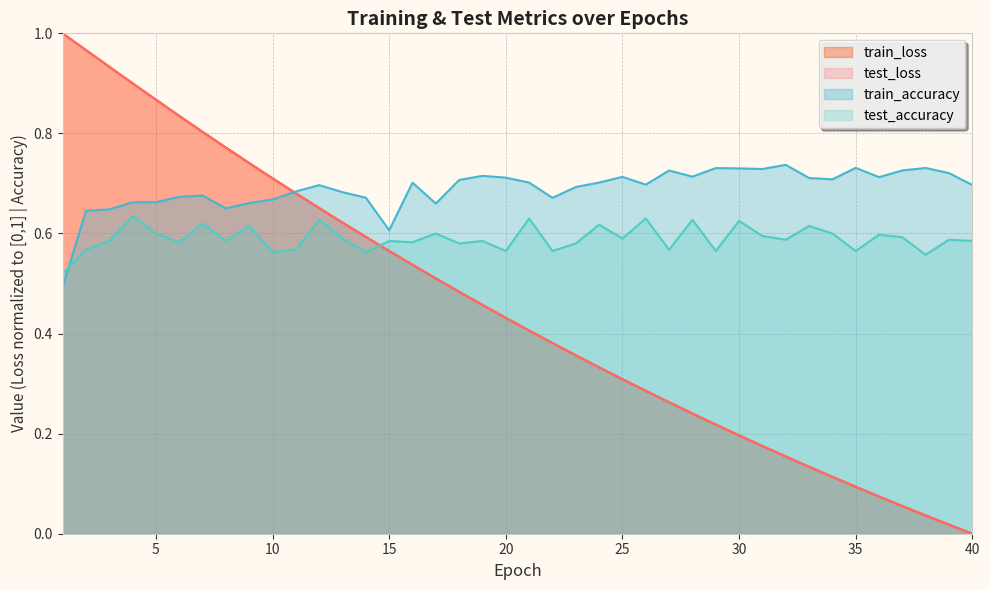

Which series ends up on top after the final intersection of test_accuracy and train_accuracy?

train_accuracy